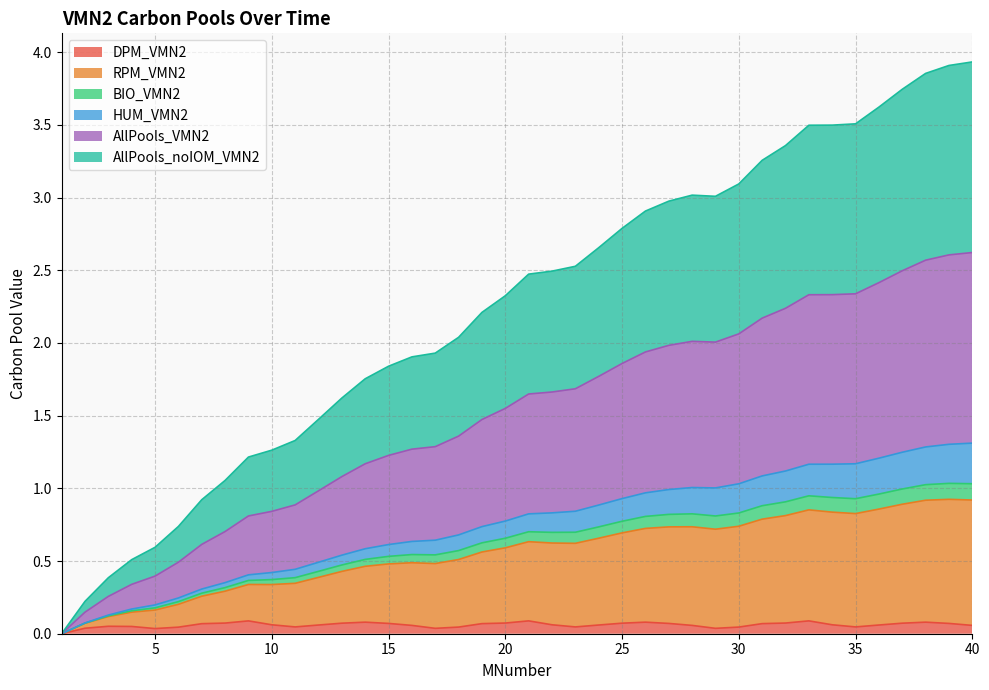

At which category does DPM_VMN2 reach its first local valley?

5